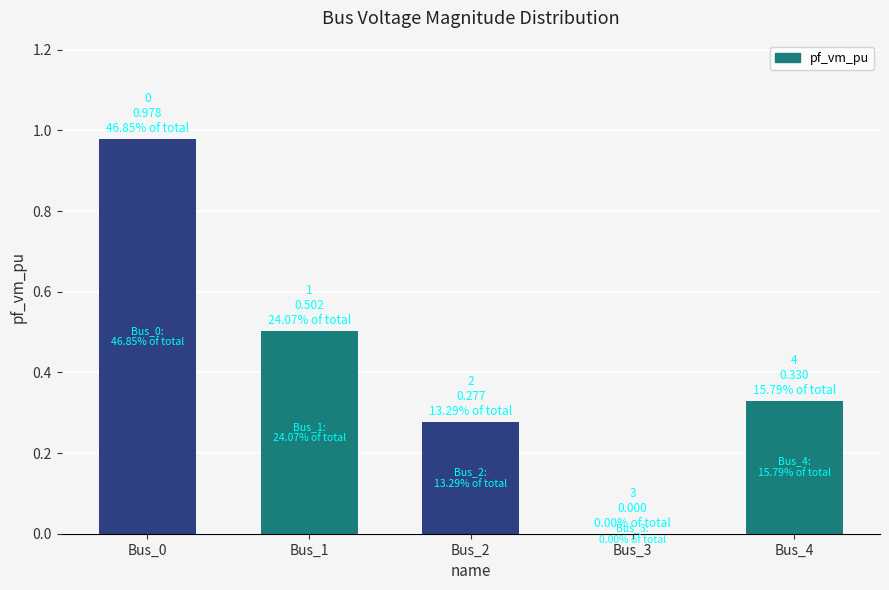

Is it true that the value at Bus_1 is 0.7?

False